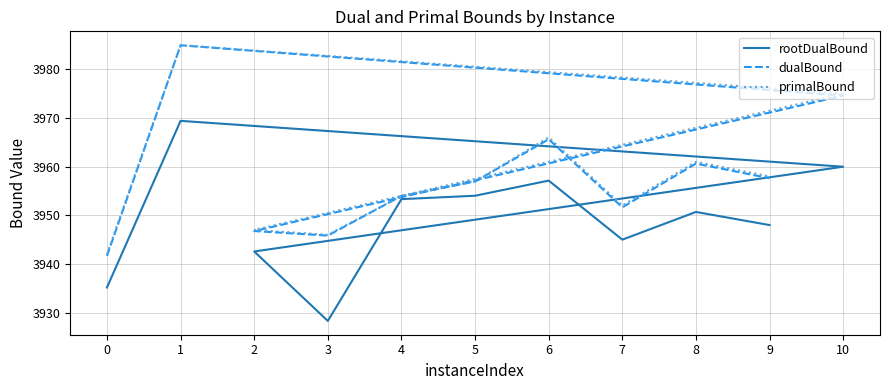

At which category does primalBound reach its first local peak?

1